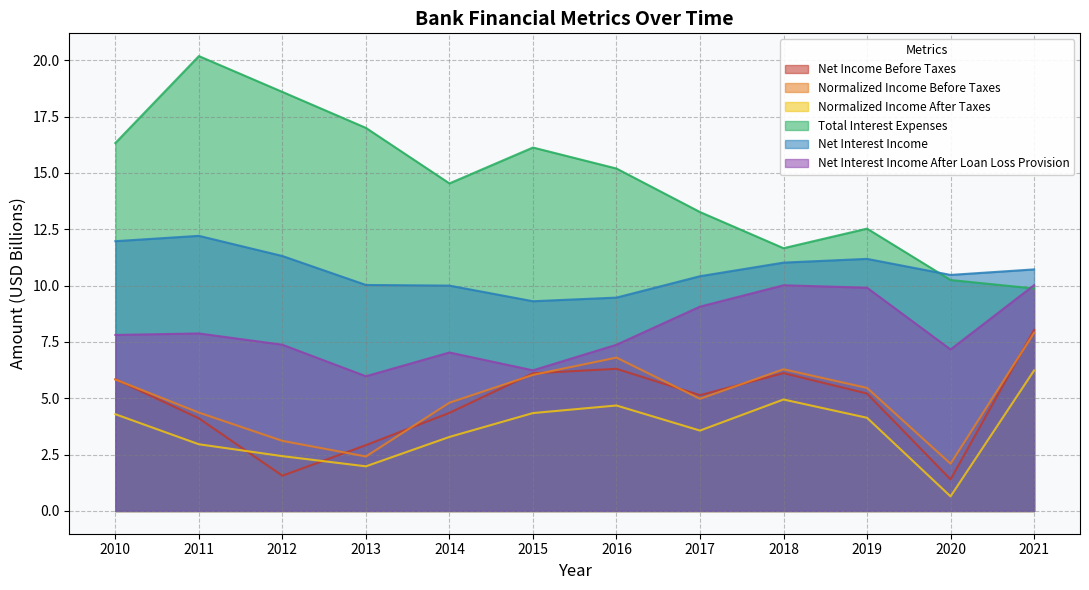

Rank the series at 2015 from lowest to highest value.

Normalized Income After Taxes, Normalized Income Before Taxes, Net Income Before Taxes, Net Interest Income After Loan Loss Provision, Net Interest Income, Total Interest Expenses